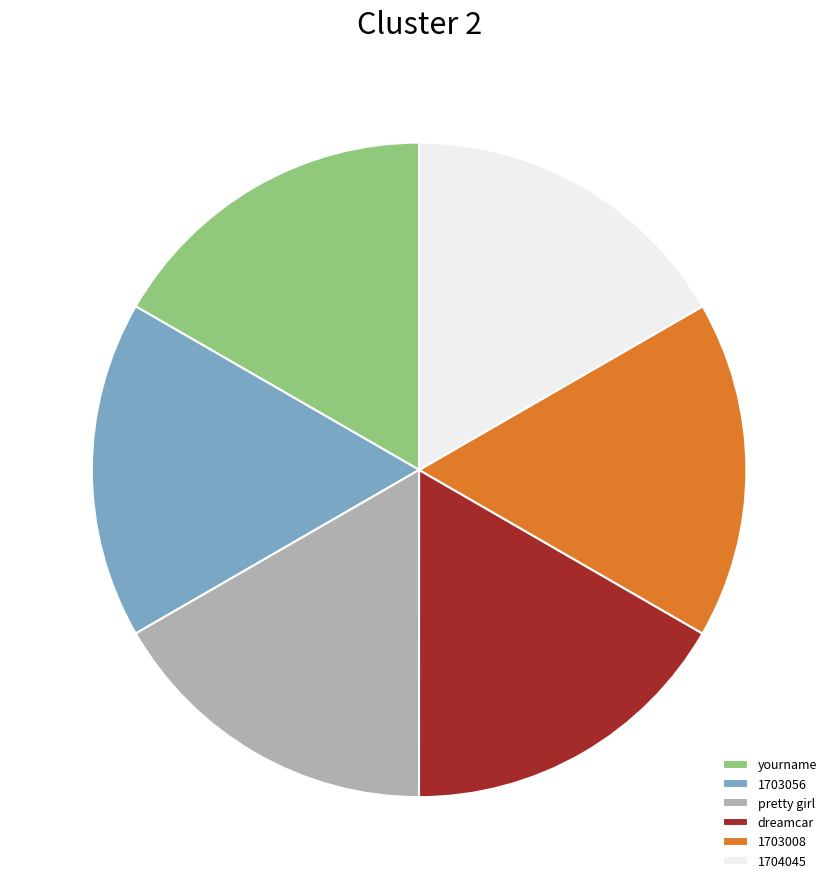

The 1703008 slice represents 27% of the pie. True or false?

False